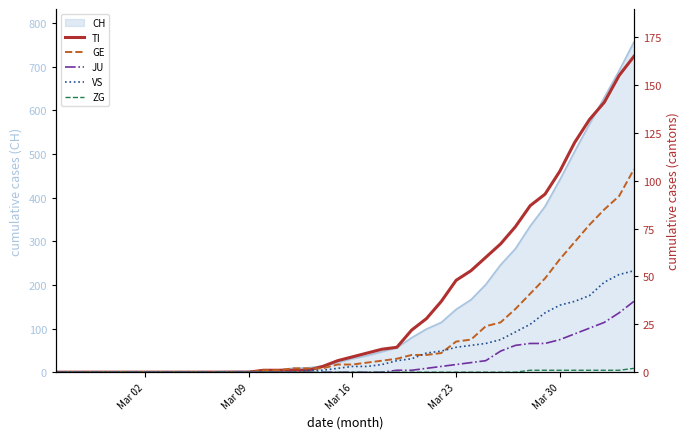

What is the maximum value for CH?

757